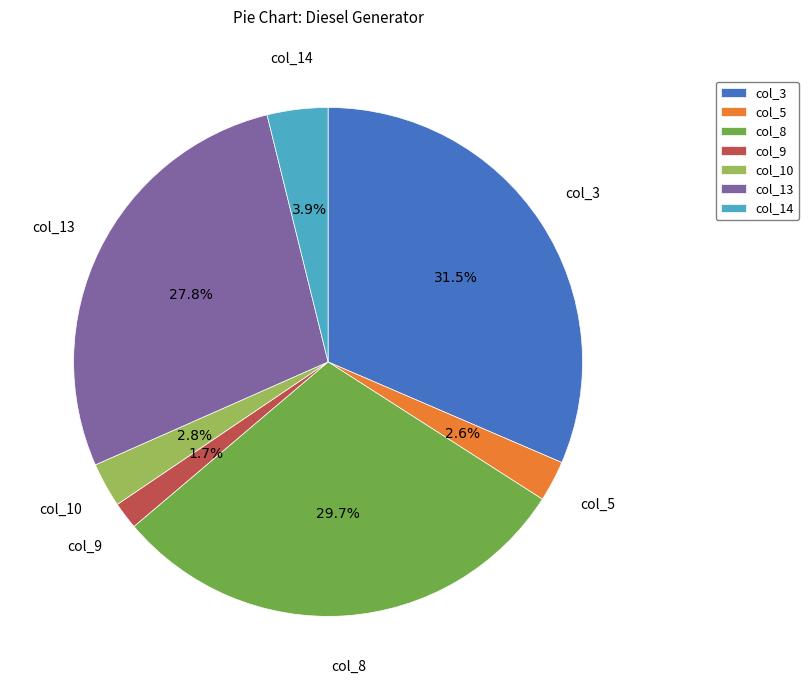

To the nearest percent, what portion does col_14 represent?

4%